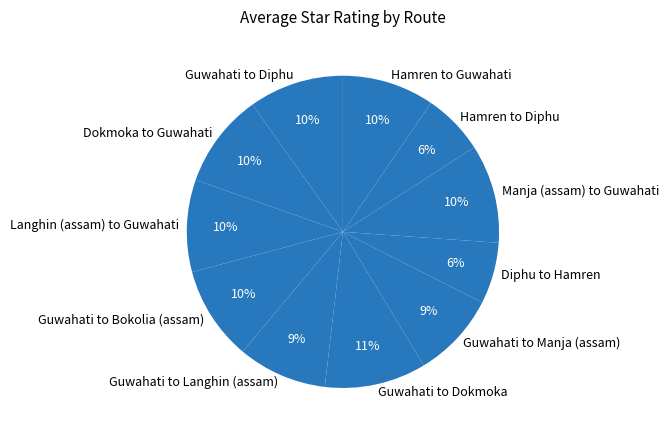

The Guwahati to Manja (assam) slice represents 9% of the pie. True or false?

True